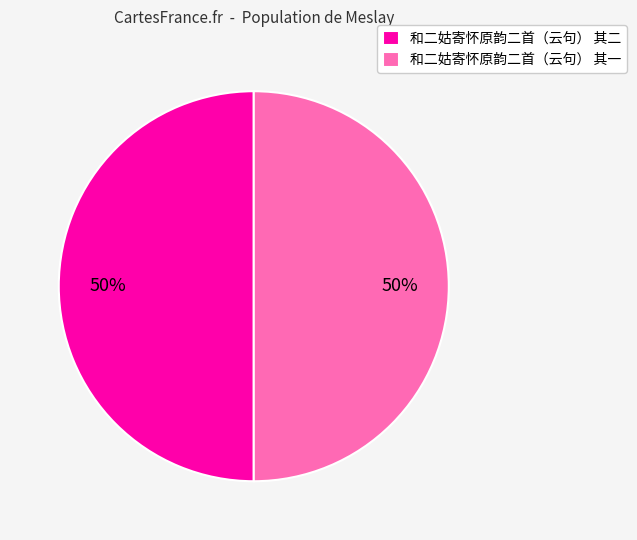

Is it true that 和二姑寄怀原韵二首（云句） 其二 is 50% of the pie?

True